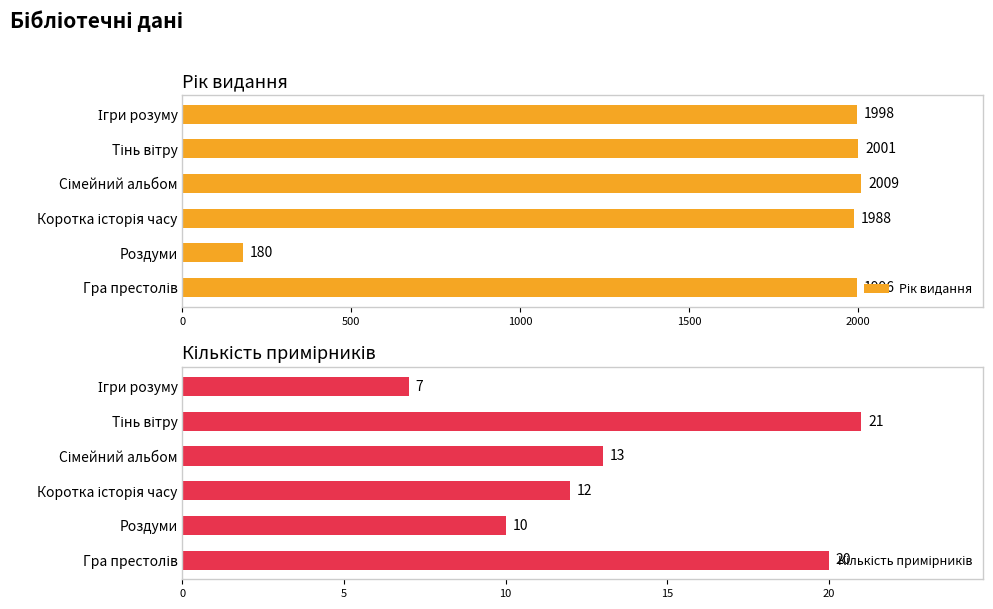

How many data points does each series have?

6